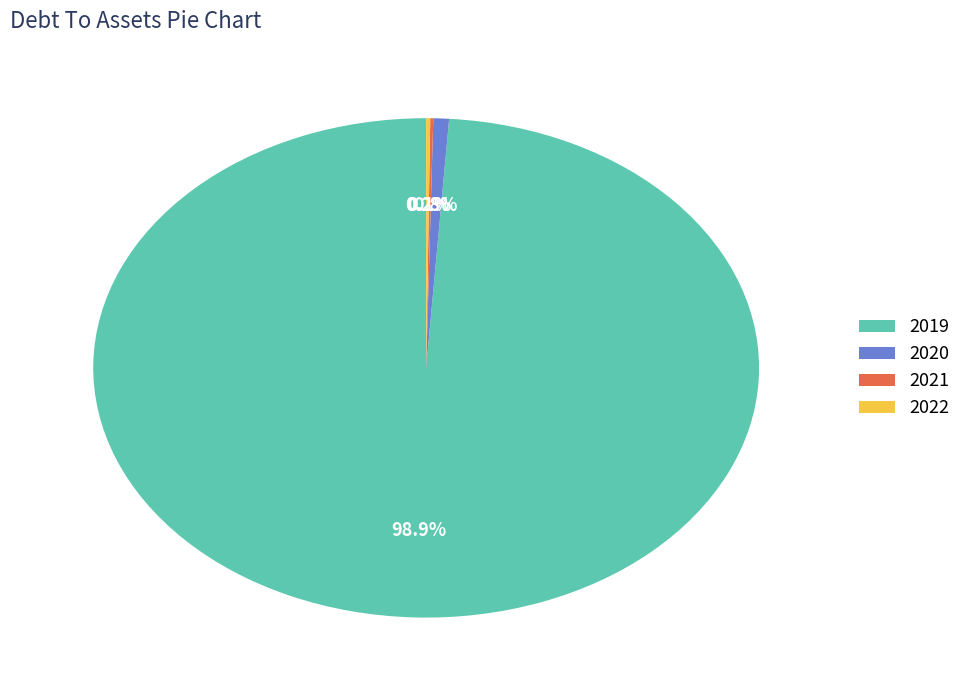

What is the majority slice?

2019